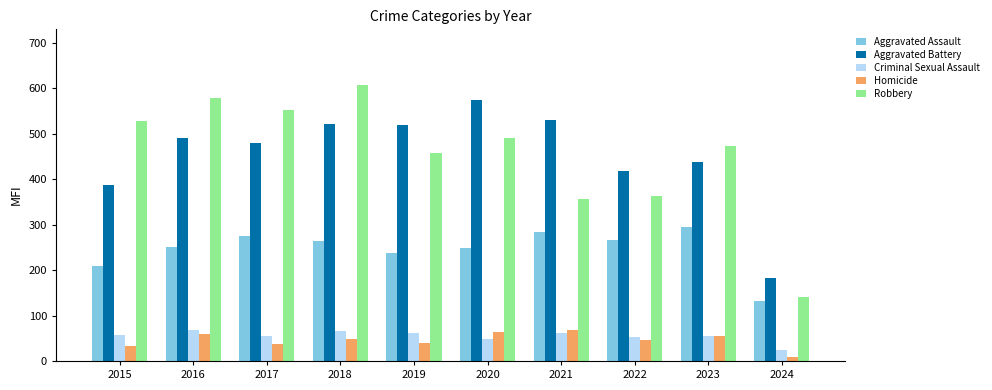

What is the difference between the highest and lowest values at 2016?

520